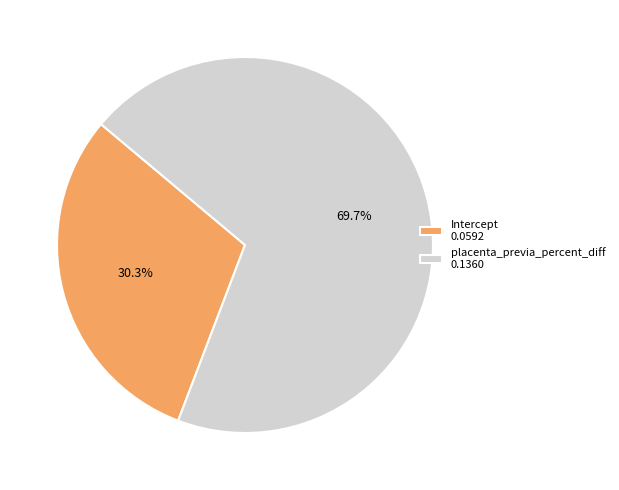

Count the number of slices in the pie.

2